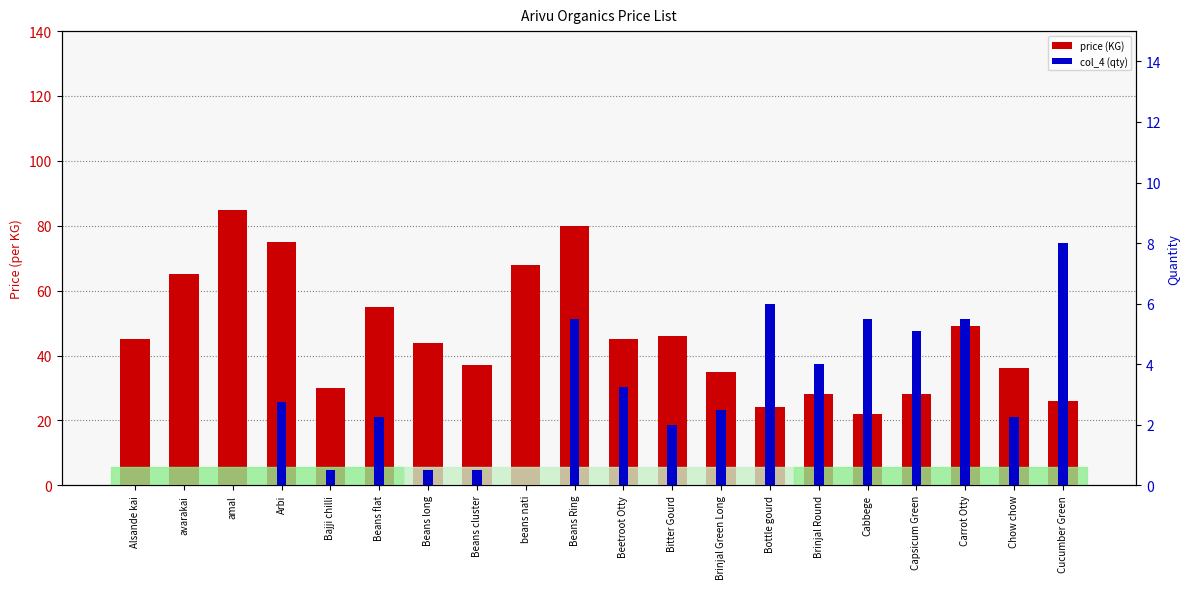

Reading right to left, extract all data points from this chart.

price (KG): Cucumber Green=26.0	Chow chow=36.0	Carrot Otty=49.0	Capsicum Green=28.0	Cabbege=22.0	Brinjal Round=28.0	Bottle gourd=24.0	Brinjal Green Long=35.0	Bitter Gourd=46.0	Beetroot Otty=45.0	Beans Ring=80.0	beans nati=68.0	Beans cluster=37.0	Beans long=44.0	Beans flat=55.0	Bajji chilli=30.0	Arbi=75.0	amal=85.0	avarakai=65.0	Alsande kai=45.0
col_4 (qty): Cucumber Green=8.0	Chow chow=2.2	Carrot Otty=5.5	Capsicum Green=5.1	Cabbege=5.5	Brinjal Round=4.0	Bottle gourd=6.0	Brinjal Green Long=2.5	Bitter Gourd=2.0	Beetroot Otty=3.2	Beans Ring=5.5	beans nati=0.0	Beans cluster=0.5	Beans long=0.5	Beans flat=2.2	Bajji chilli=0.5	Arbi=2.8	amal=0.0	avarakai=0.0	Alsande kai=0.0